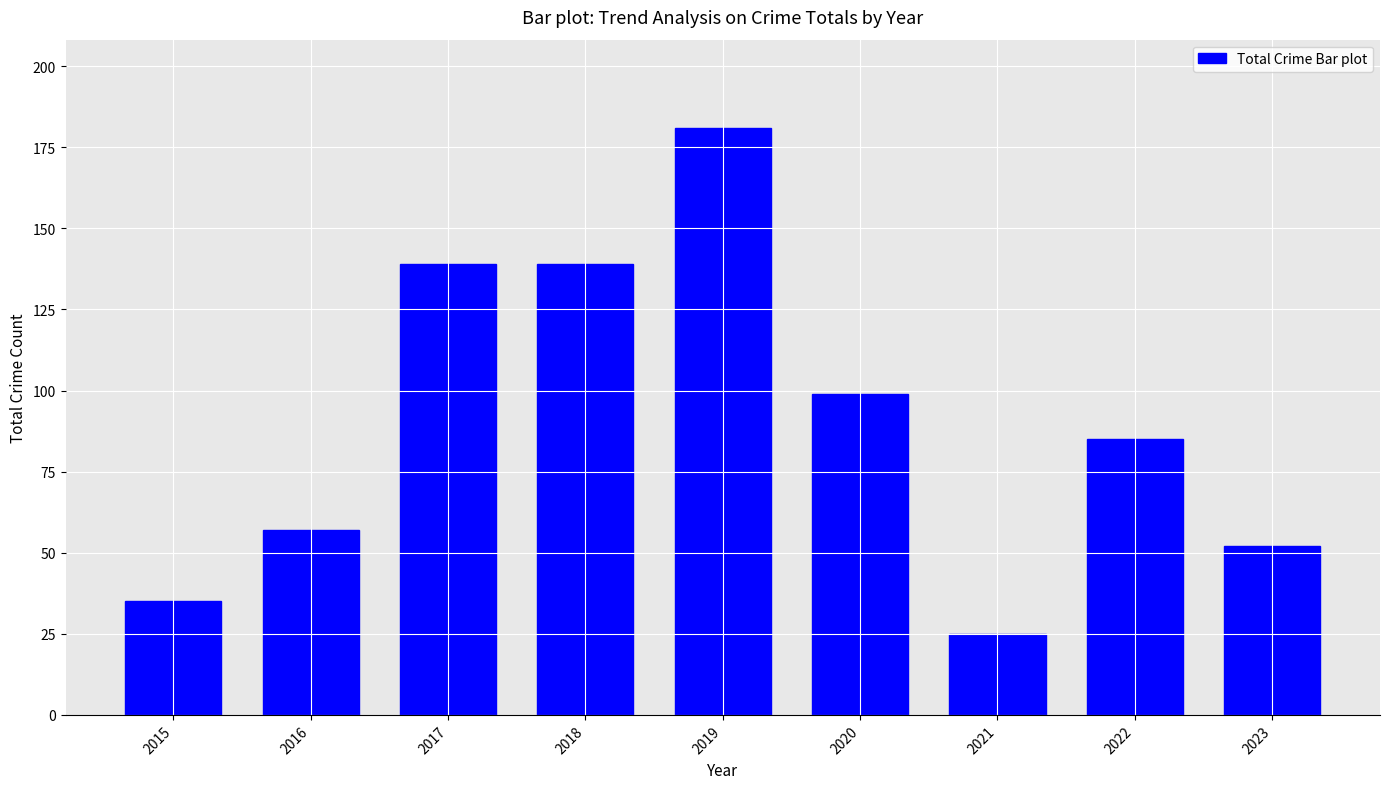

How many bars are there in total?

9